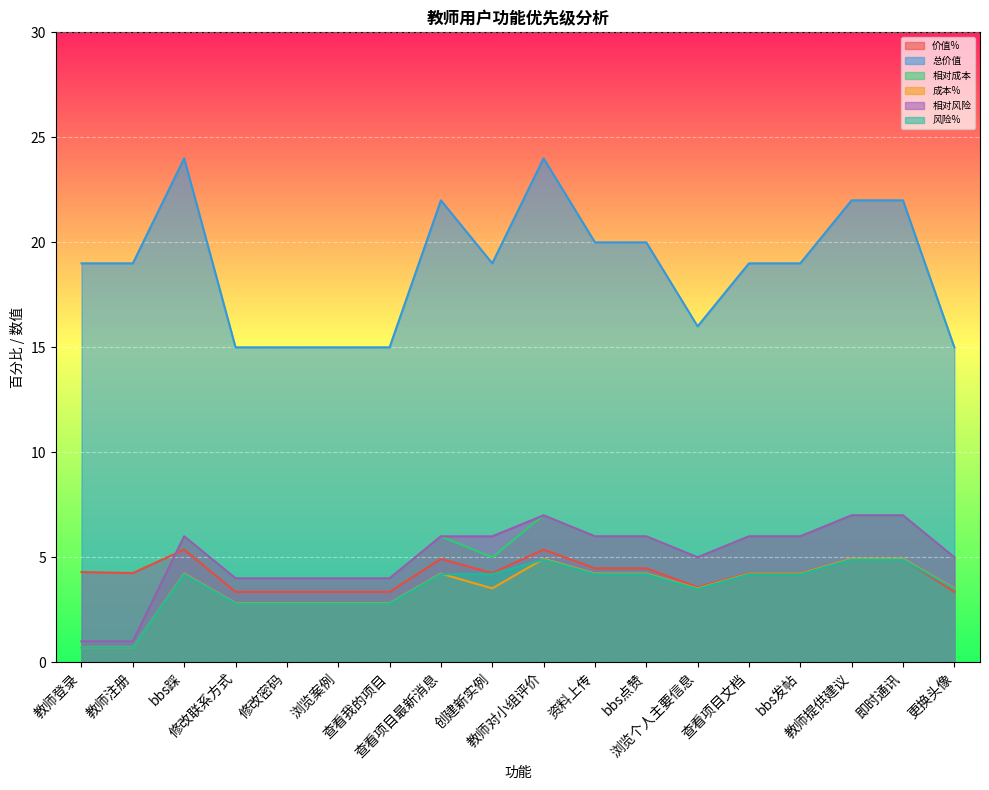

Does the chart display data point markers on the line(s)?

No